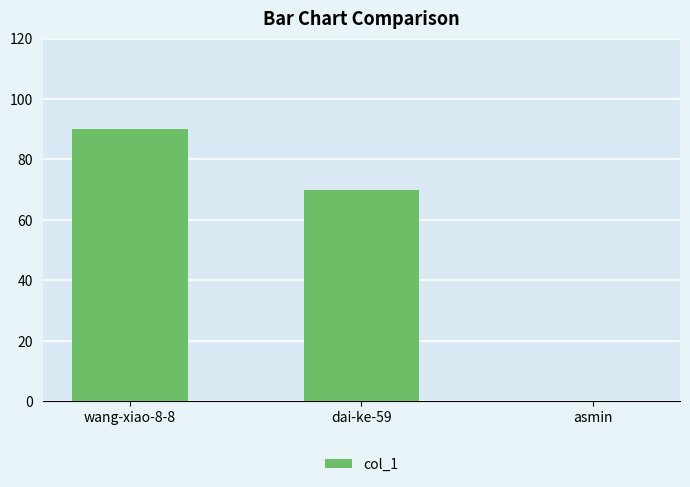

What is the ratio of the value at dai-ke-59 to the value at wang-xiao-8-8?

0.8